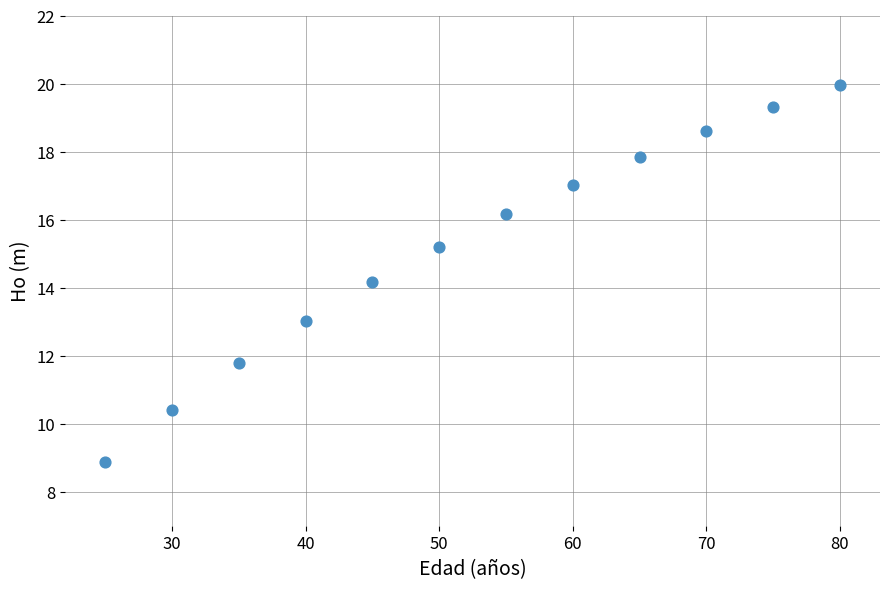

What Y value in the scatter plot is closest to 14?

14.2